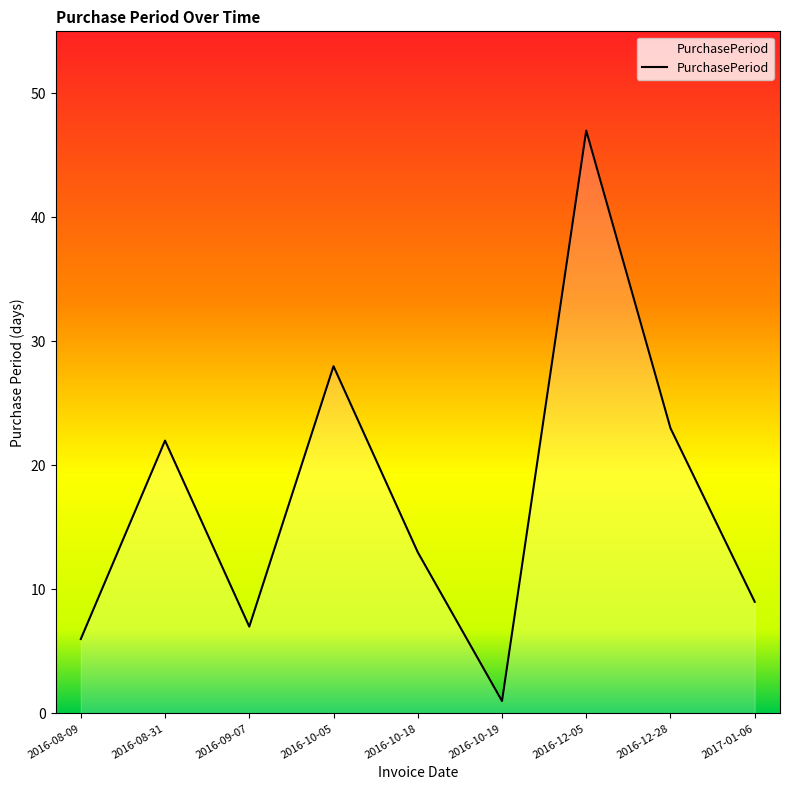

Count the number of data series in this chart.

1